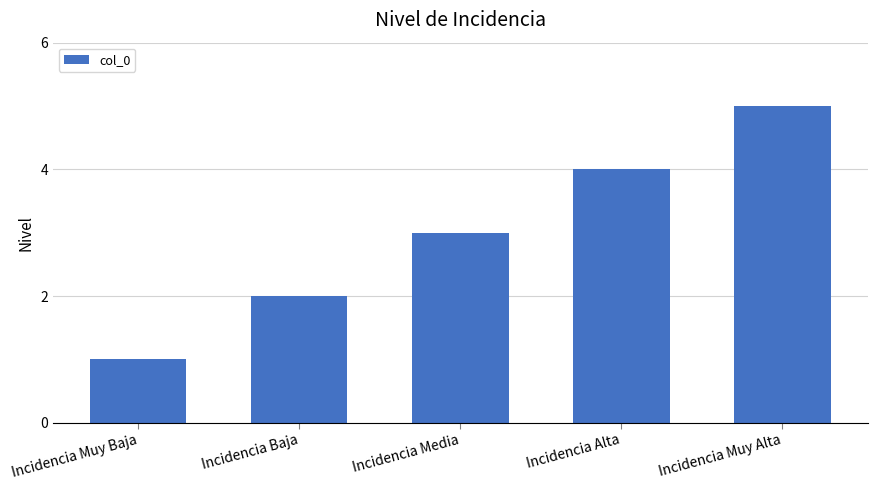

What is the label of the 3rd bar from the left?

Incidencia Media